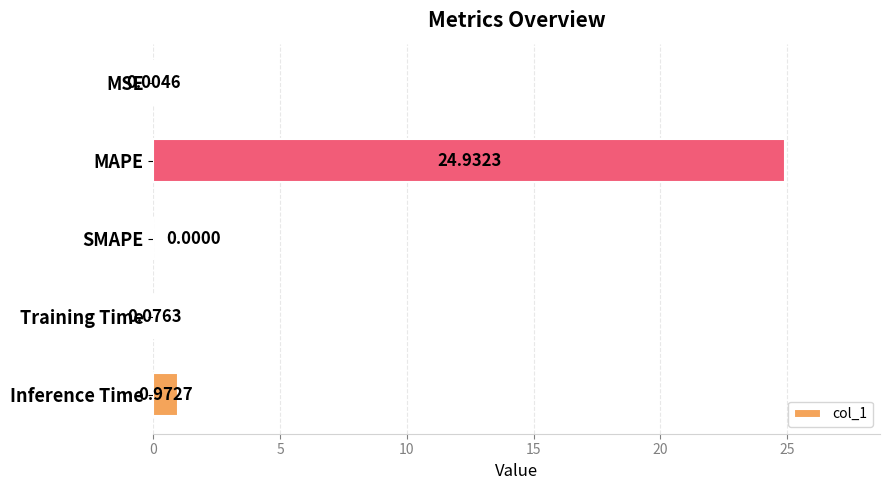

What is the change in value from MSE to Training Time?

+0.1